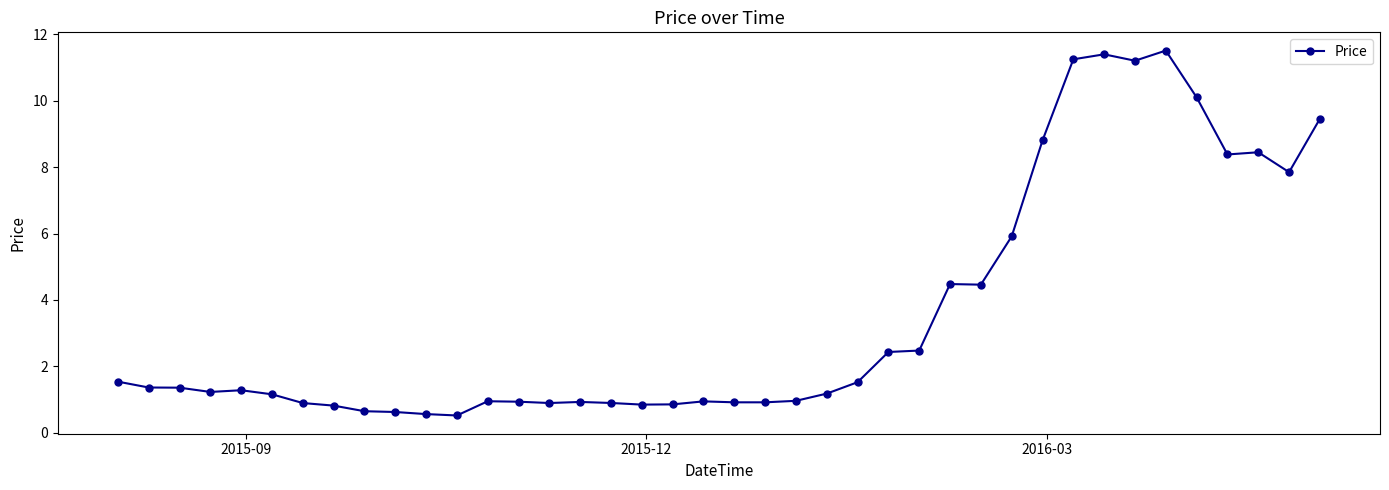

What is the difference between the maximum and second lowest values?

11.0